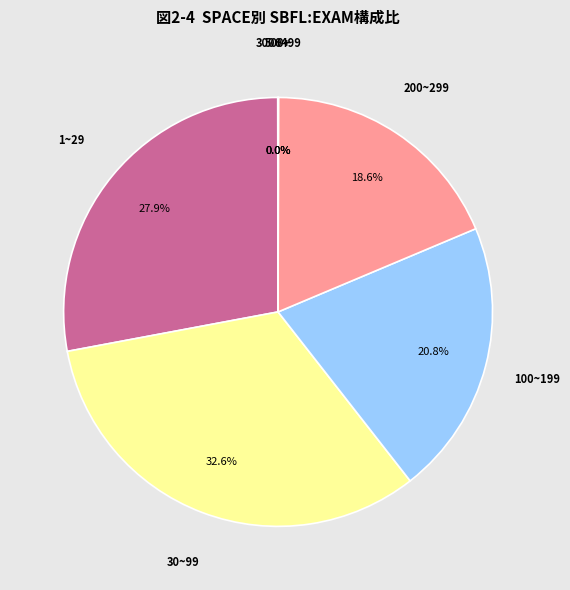

How much of the chart is everything except 1~29?

72.1%